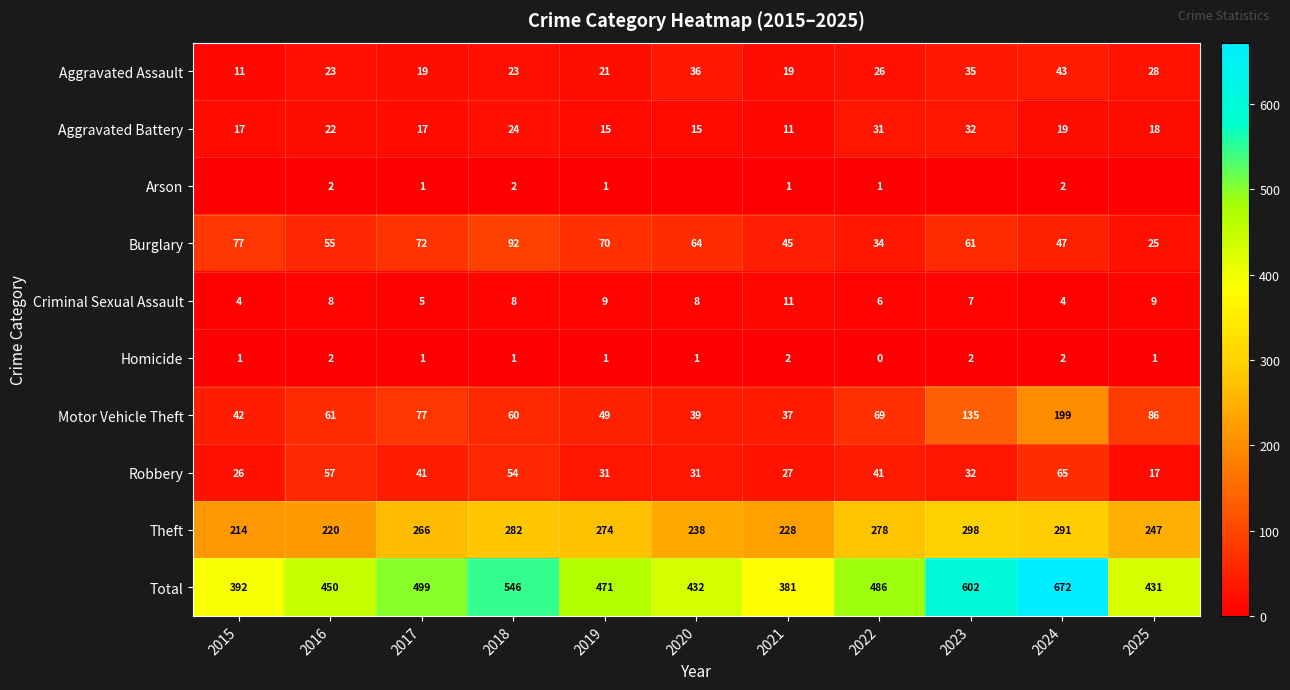

Rank the categories by Burglary value from lowest to highest.

2025, 2022, 2021, 2024, 2016, 2023, 2020, 2019, 2017, 2015, 2018